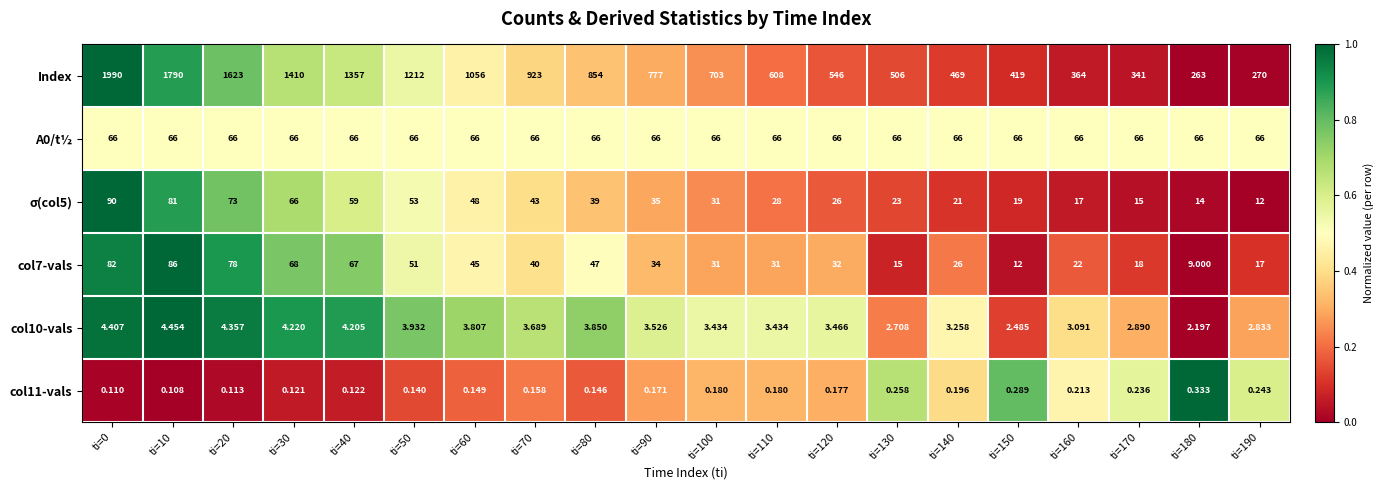

What is the difference between the highest and lowest values at ti=70?

922.8